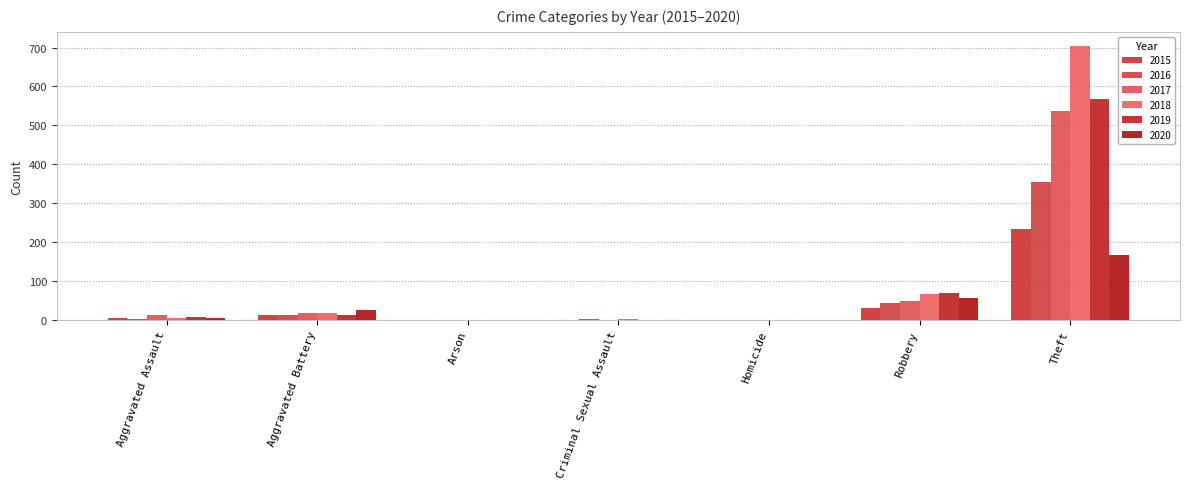

Which series has the largest total across all categories?

2018